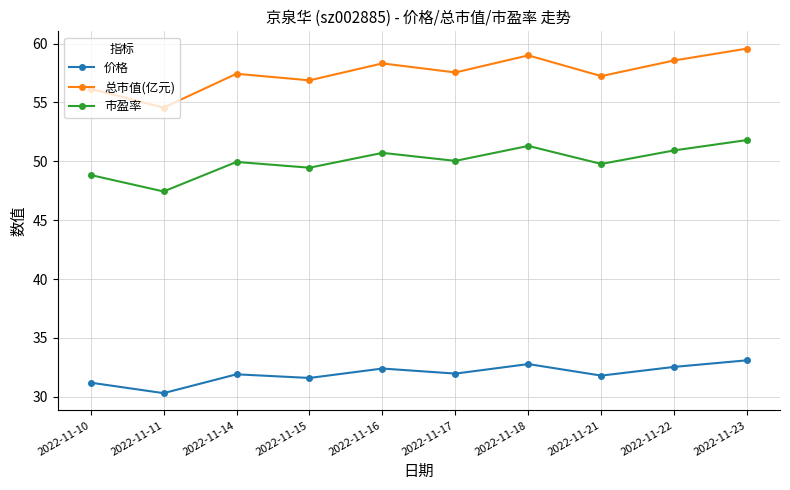

In 总市值(亿元), how many points are lower than both neighbors (excluding endpoints)?

4